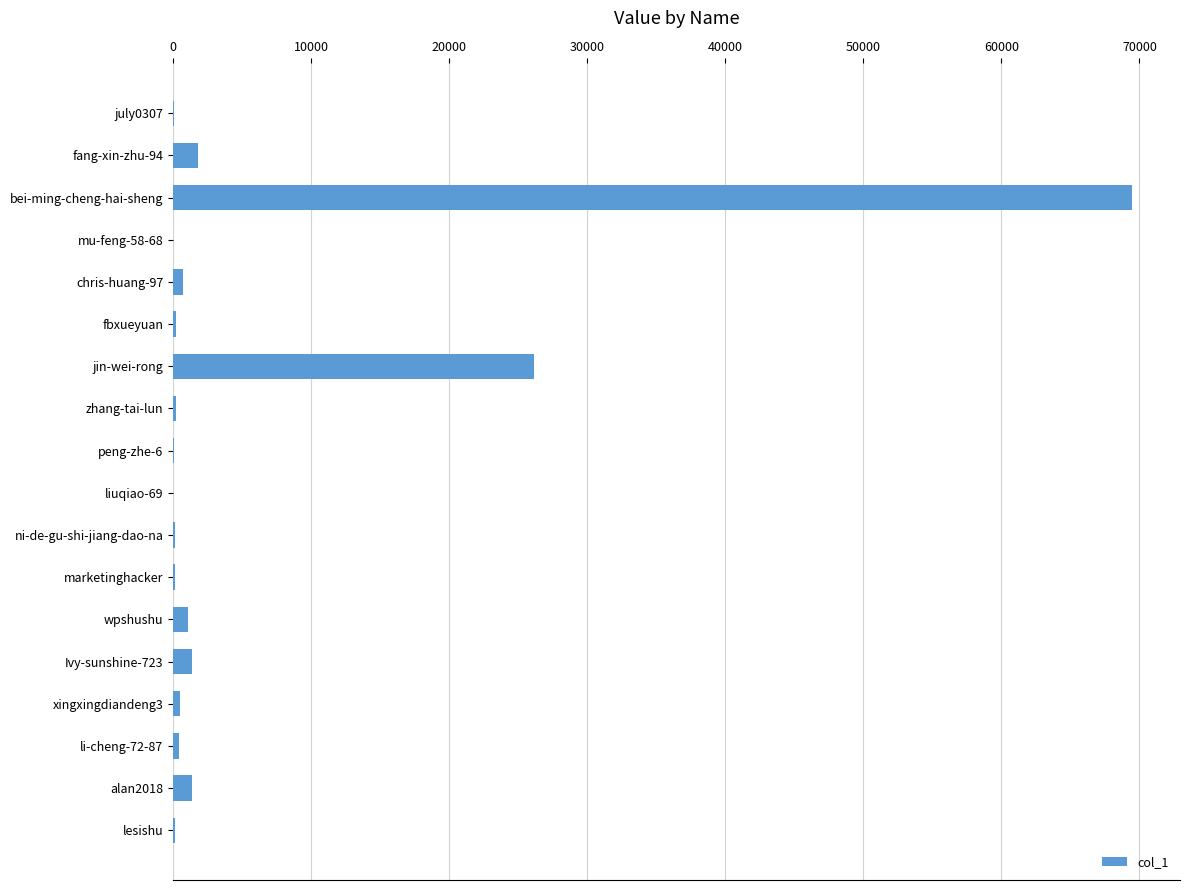

What is the sum of all values?

103946